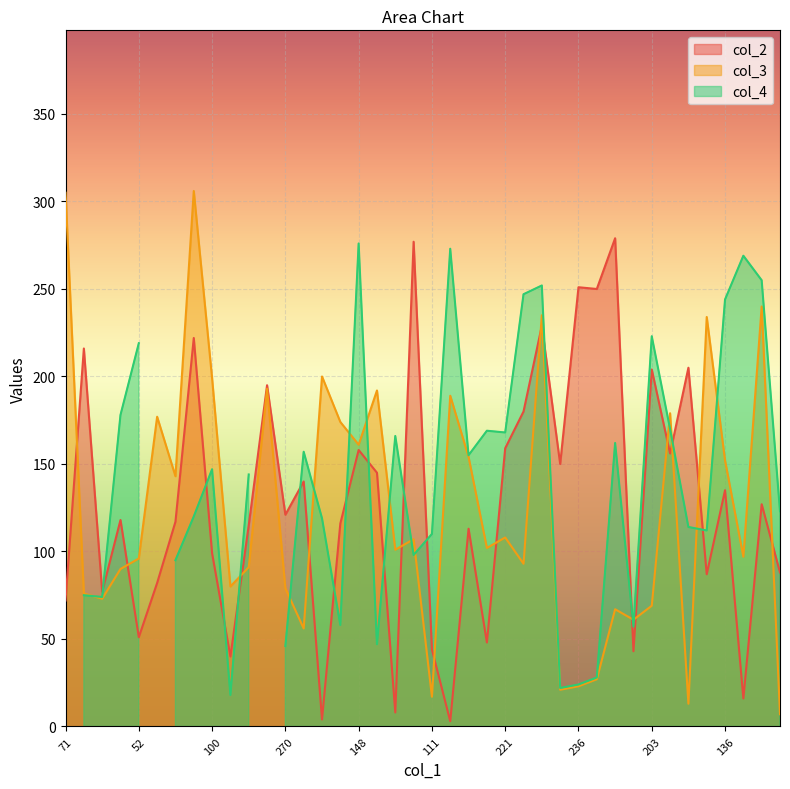

Is it true that the value at 21 is 217?

False